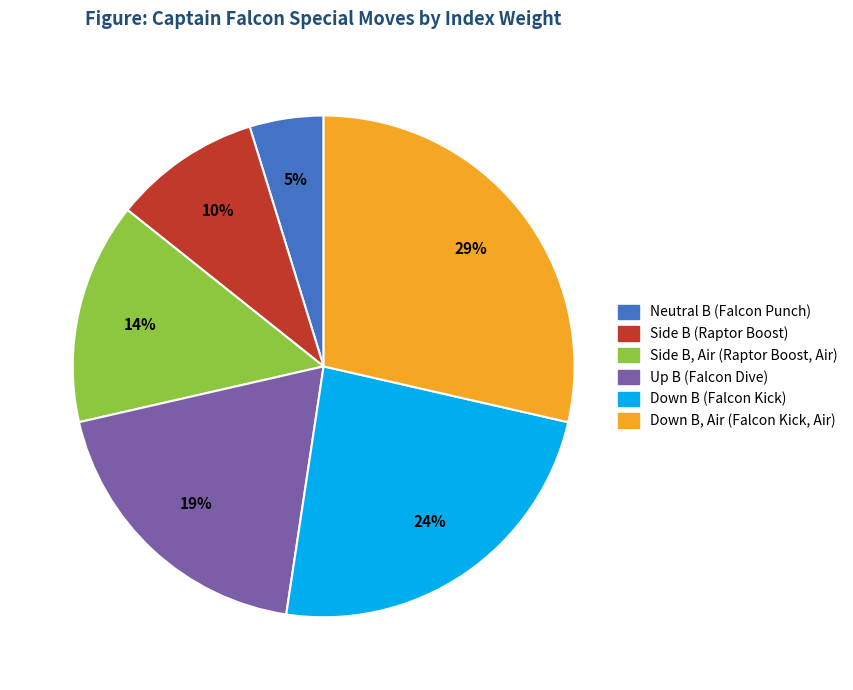

How many slices are in this pie chart?

6